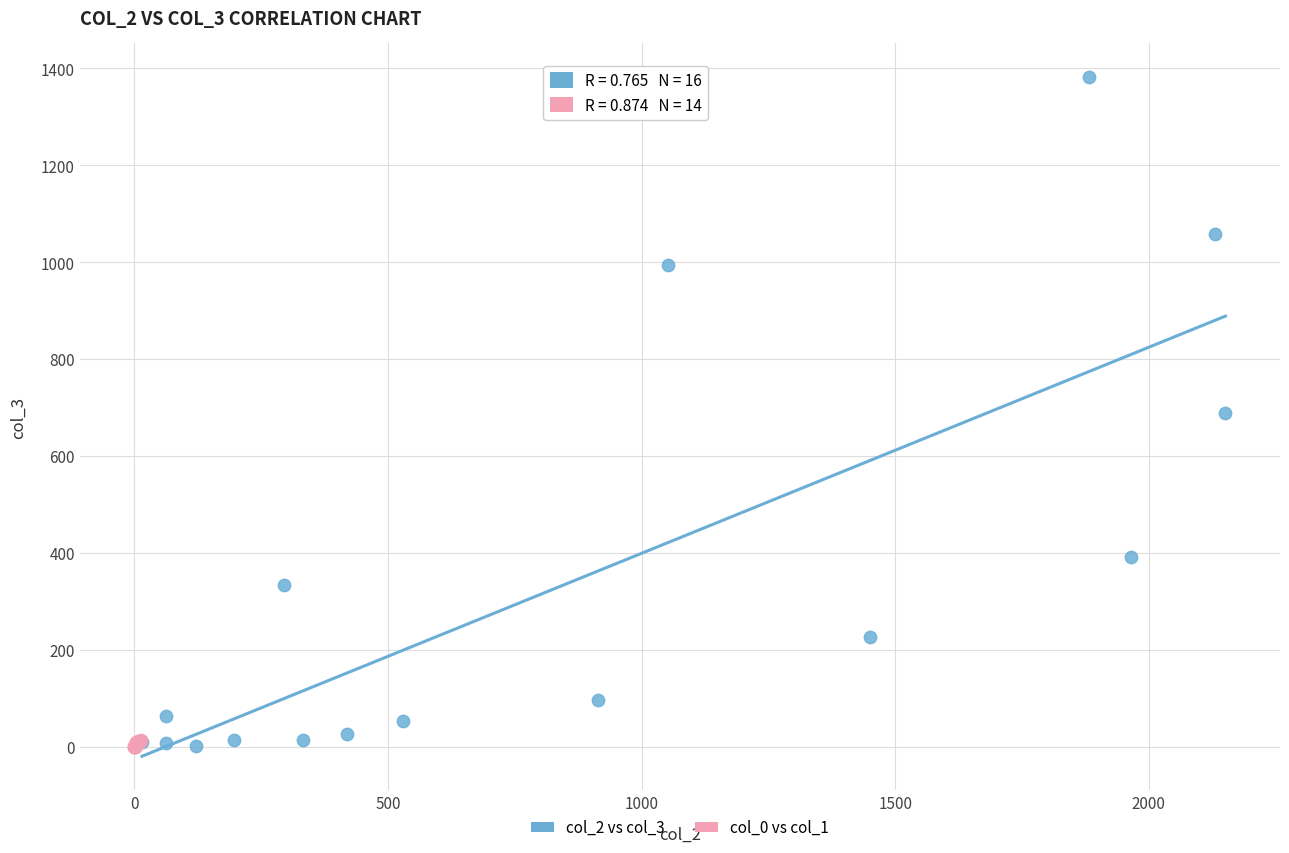

Which series has the largest Y range (max minus min)?

col_2 vs col_3